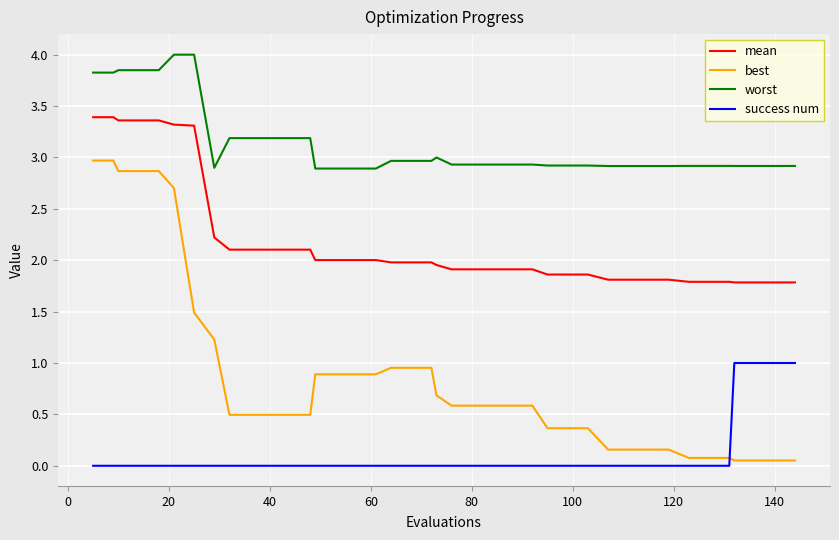

What is the maximum value shown in the chart?

4.0